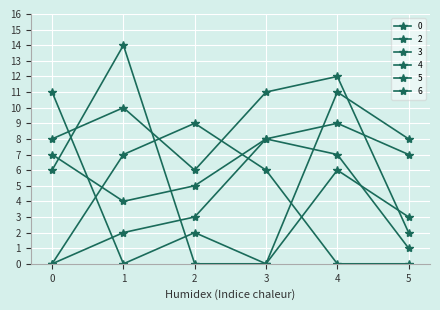

Does the chart have visible grid lines?

Yes